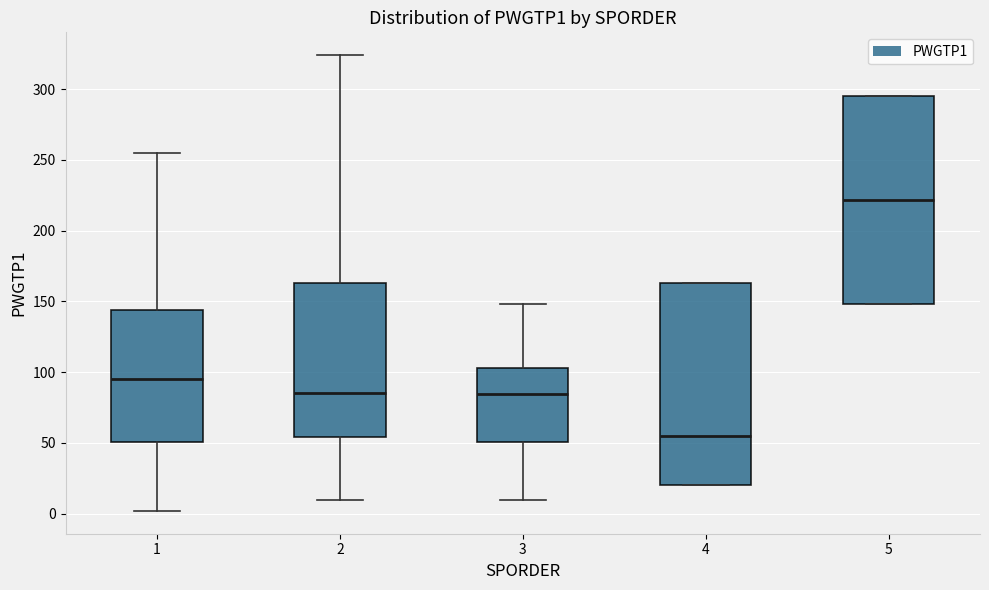

Reading left to right, read every box against the y-axis: the position of its median line, the range the box covers, and the ends of its whiskers. The values are not printed on the chart, so give them approximately, as read against the axis.

1: median 95, box 50 to 145, whiskers 0 to 255
2: median 85, box 55 to 165, whiskers 10 to 325
3: median 85, box 50 to 105, whiskers 10 to 150
4: median 55, box 20 to 165, whiskers 20 to 165
5: median 220, box 150 to 295, whiskers 150 to 295